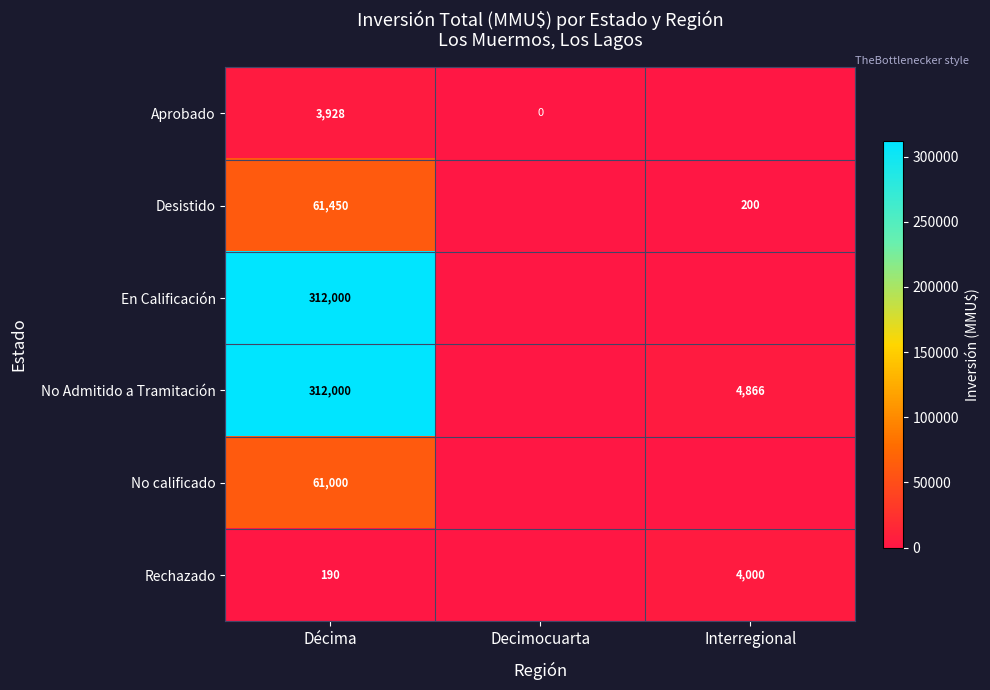

Which has a higher value, Interregional or Decimocuarta?

Interregional